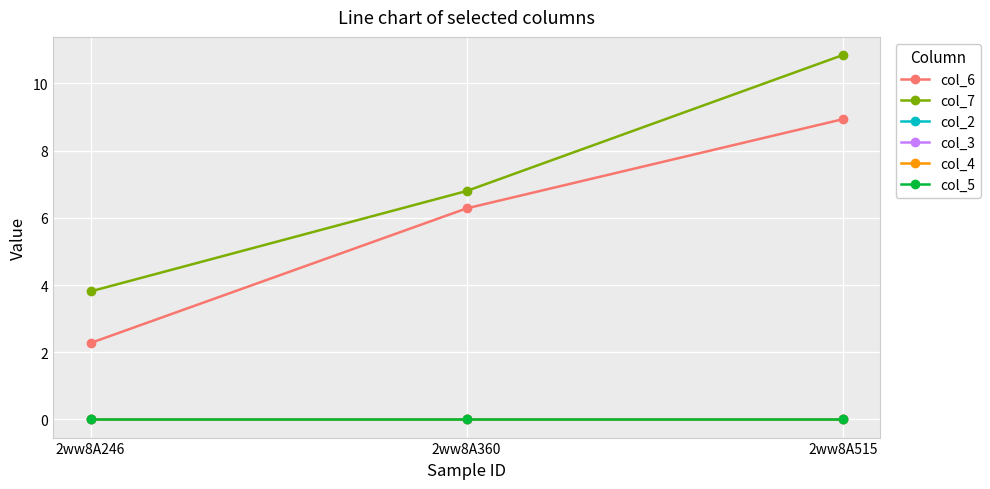

Is this an area chart (filled region under the line)?

No